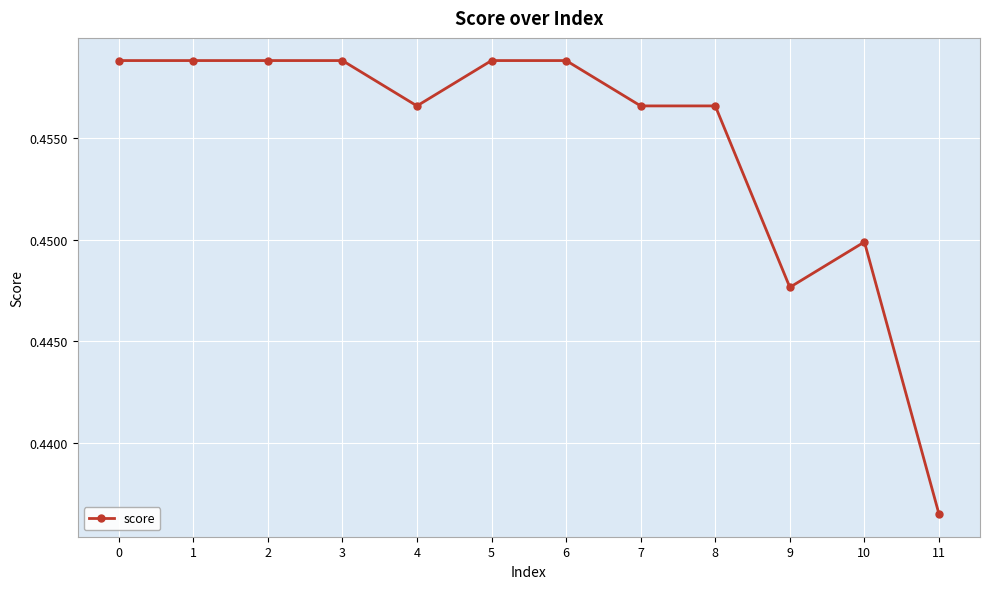

The chart shows a value of 0.8 at 6. True or false?

False